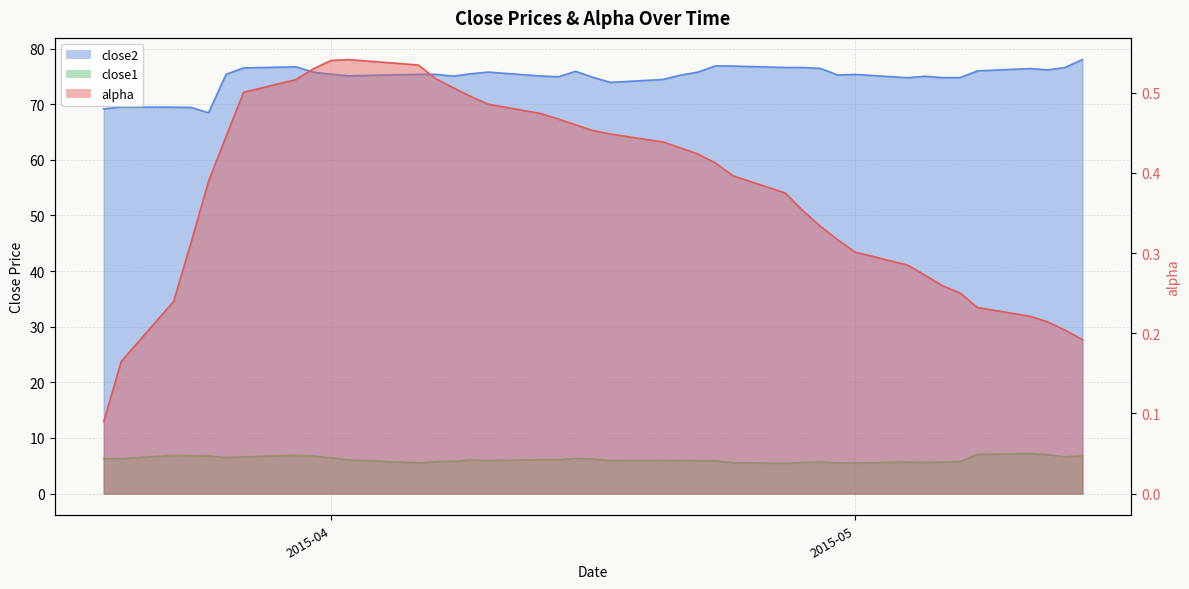

Reading left to right, list all the values displayed in this chart.

alpha: 0.1	0.2	0.2	0.3	0.4	0.4	0.5	0.5	0.5	0.5	0.5	0.5	0.5	0.5	0.5	0.5	0.5	0.5	0.5	0.5	0.4	0.4	0.4	0.4	0.4	0.4	0.4	0.4	0.3	0.3	0.3	0.3	0.3	0.3	0.3	0.2	0.2	0.2	0.2	0.2
close2: 69.2	69.5	69.5	69.4	68.5	75.4	76.5	76.7	75.8	75.4	75.1	75.4	75.4	75.0	75.5	75.8	75.1	74.9	75.9	74.8	73.9	74.4	75.2	75.8	76.9	76.8	76.6	76.6	76.4	75.2	75.3	74.8	75.0	74.8	74.8	76.0	76.4	76.2	76.6	78.0
close1: 6.3	6.3	6.9	6.8	6.8	6.5	6.6	6.9	6.8	6.4	6.1	5.5	5.7	5.8	6.0	5.9	6.1	6.1	6.3	6.2	5.9	6.0	5.9	5.9	5.9	5.6	5.4	5.6	5.7	5.5	5.5	5.7	5.6	5.7	5.8	7.0	7.2	7.0	6.6	6.8